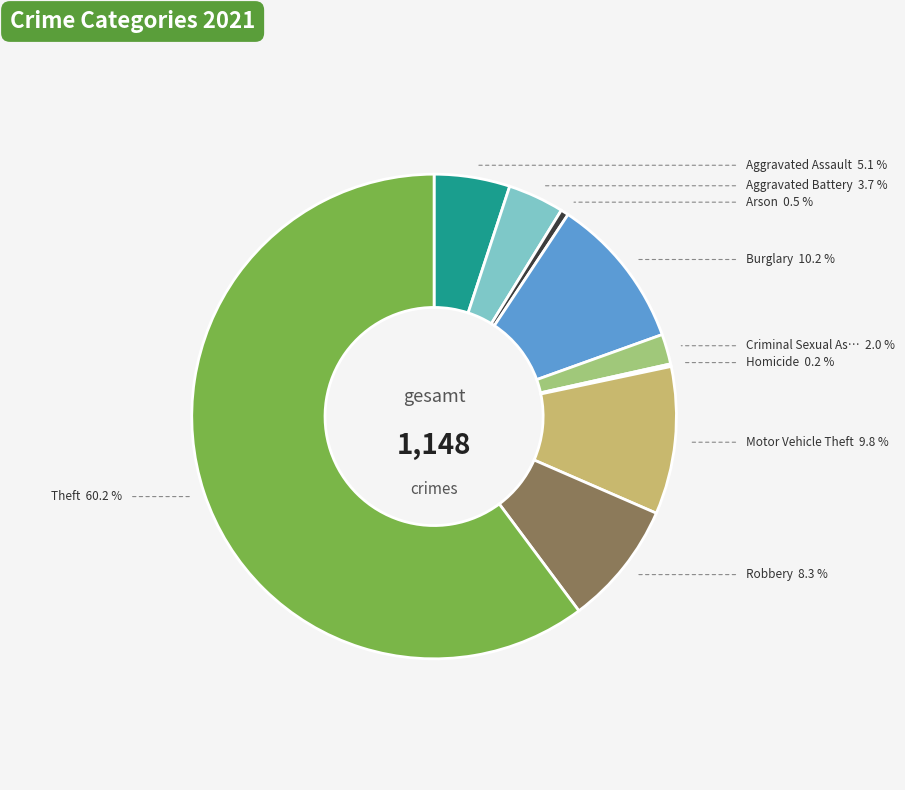

Is Theft the majority of the pie?

Yes